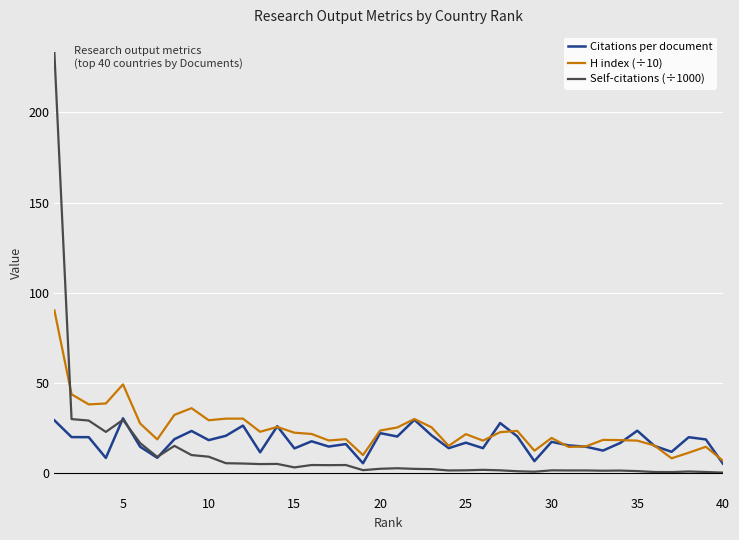

What is the maximum value for Self-citations (÷1000)?

232.9